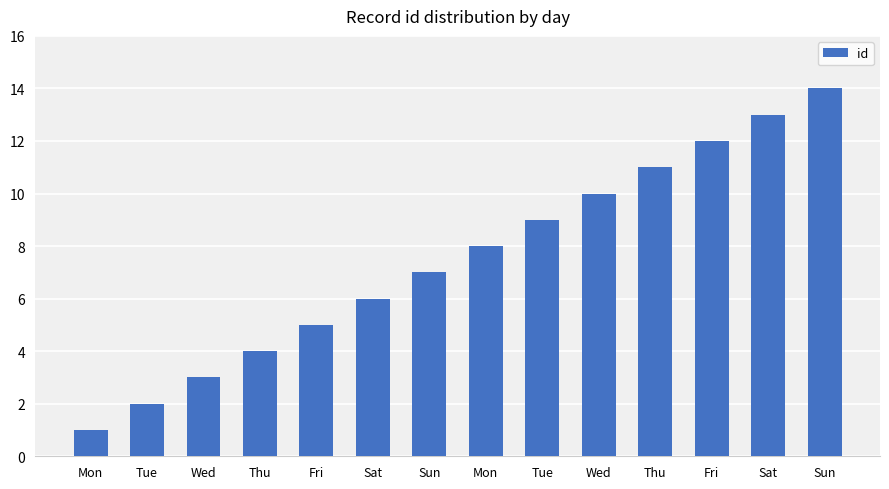

What is the label of the 8th bar from the left?

Mon